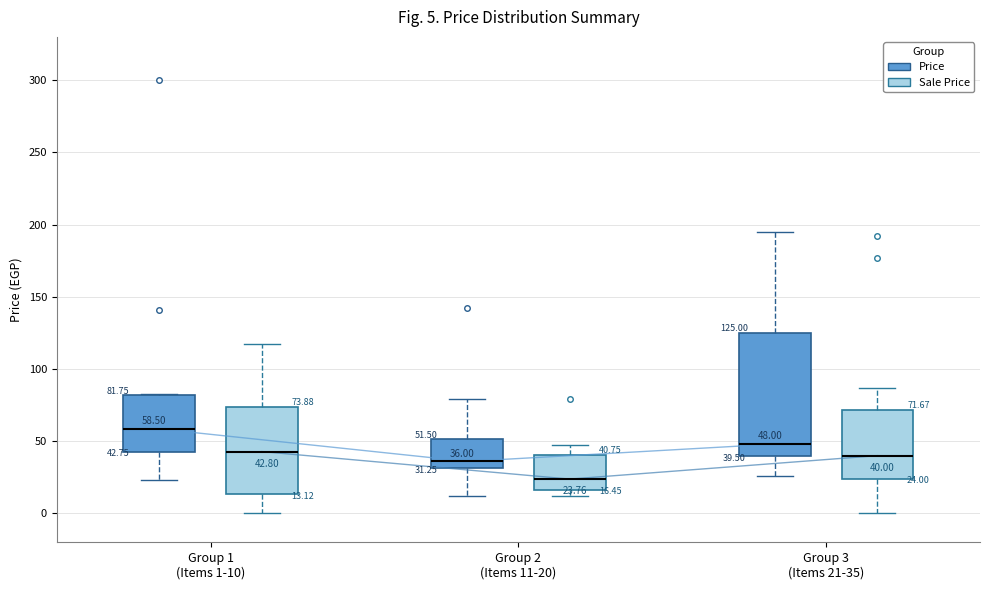

Comparing the boxes themselves (not the whiskers), which one is the tallest?

Group 3 (Items 21-35) (Price)